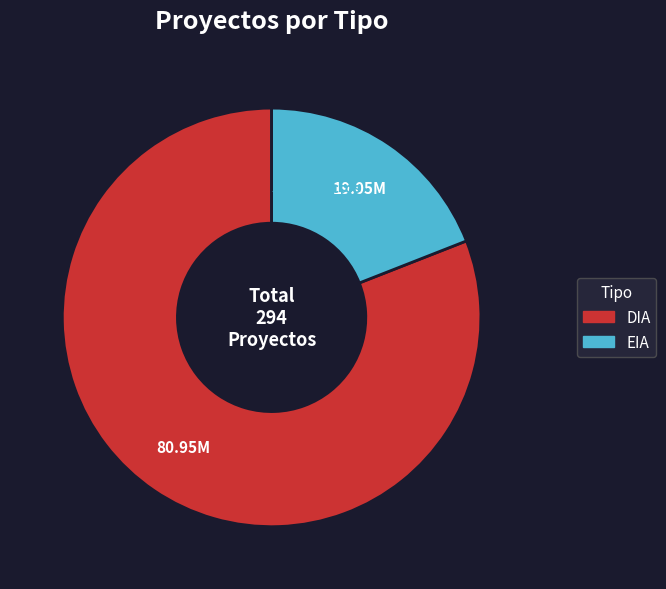

Count the number of slices in the pie.

2